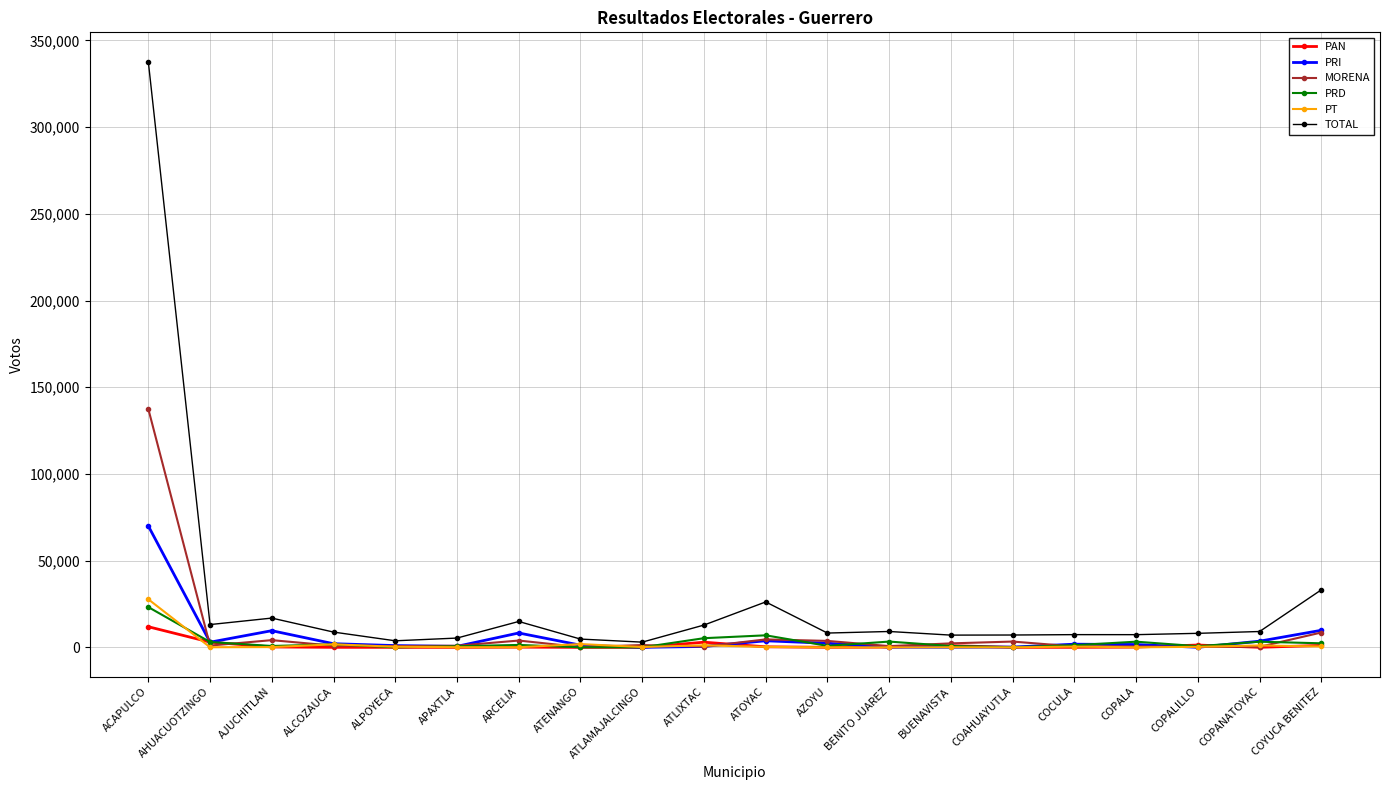

What is the greatest value displayed?

337745